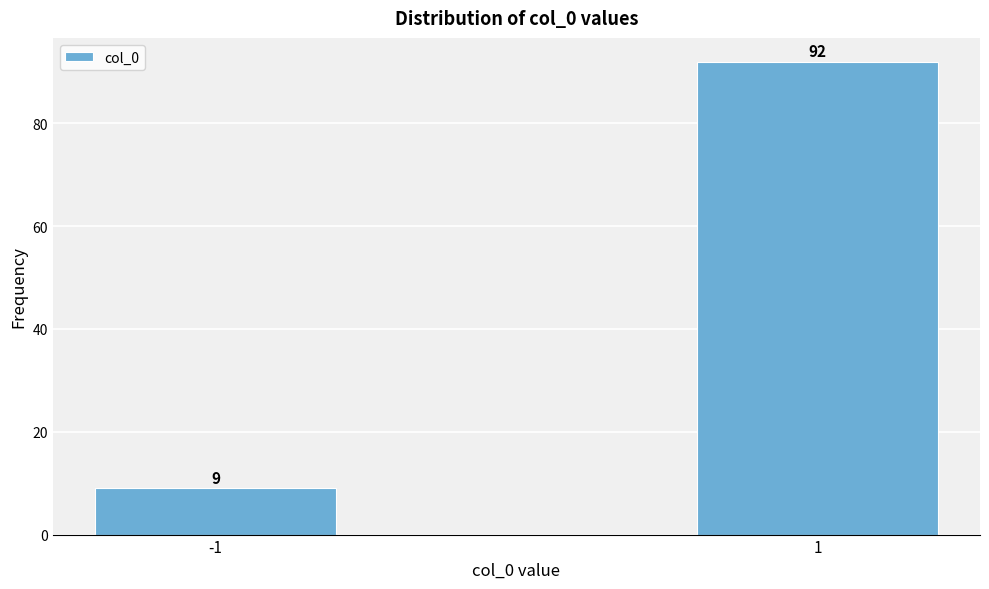

Reading right to left, what are all the values shown in this chart?

1=92	-1=9